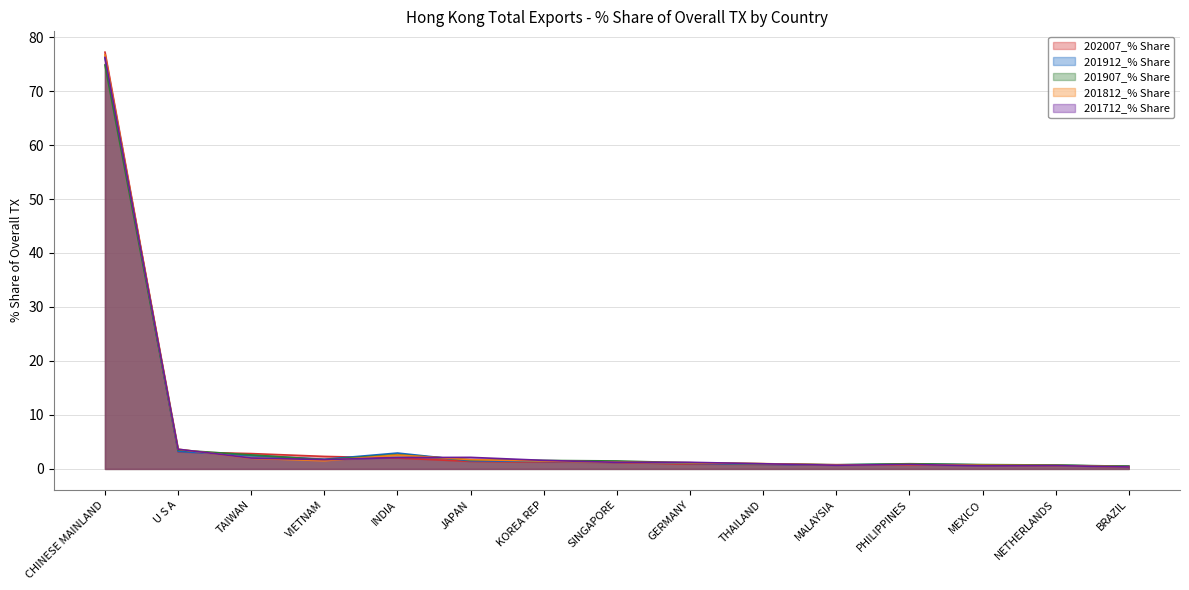

What position from the right is CHINESE MAINLAND?

15